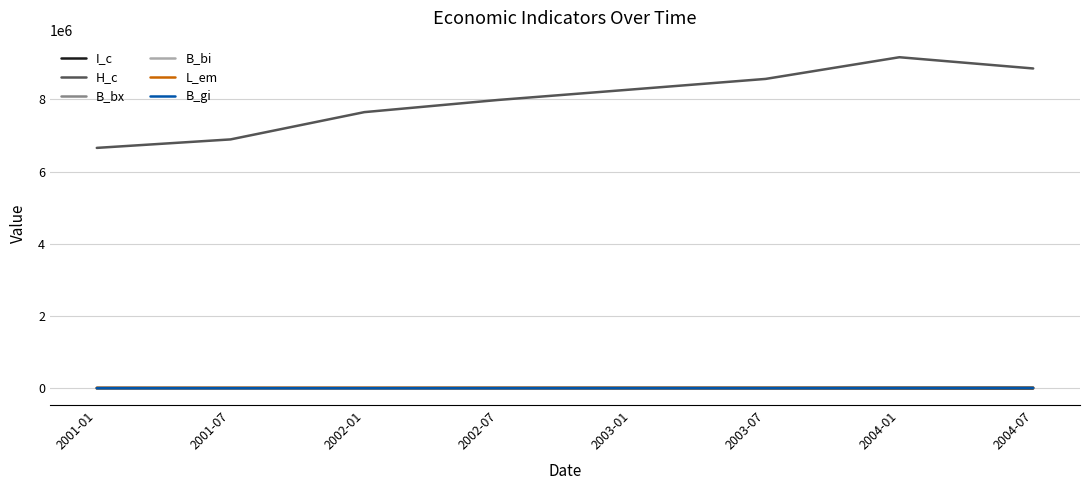

True or false: H_c and L_em intersect in this chart.

False